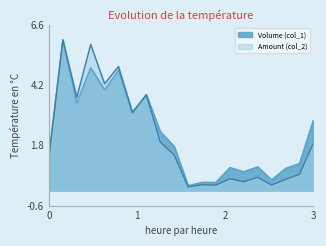

Reading left to right, what are all the values shown in this chart?

Volume (col_1): 1.4	6.0	3.5	4.9	4.0	4.8	3.1	3.8	2.3	1.8	0.2	0.3	0.3	0.9	0.8	0.9	0.4	0.9	1.1	2.8
Amount (col_2): 1.3	6.0	3.7	5.8	4.3	4.9	3.1	3.8	1.9	1.4	0.1	0.2	0.2	0.5	0.3	0.5	0.2	0.4	0.6	1.9